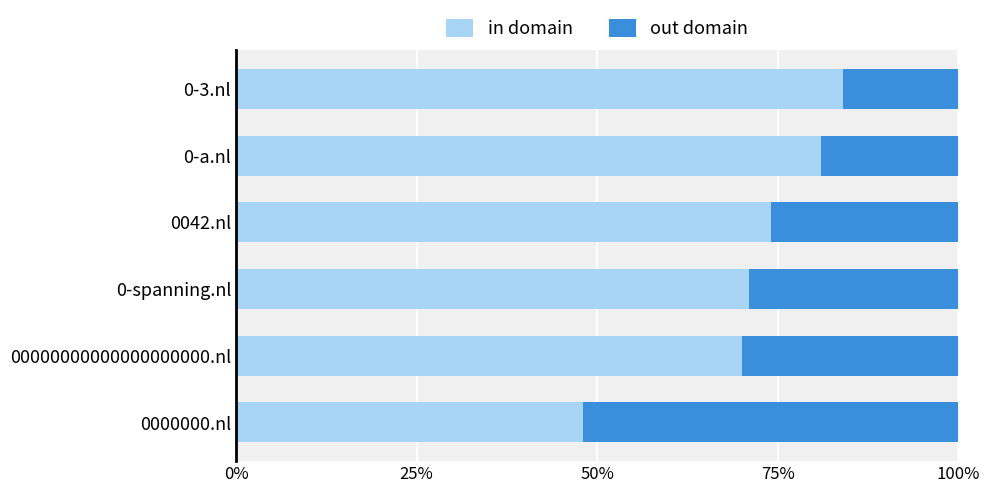

How many categories are shown in the chart?

6